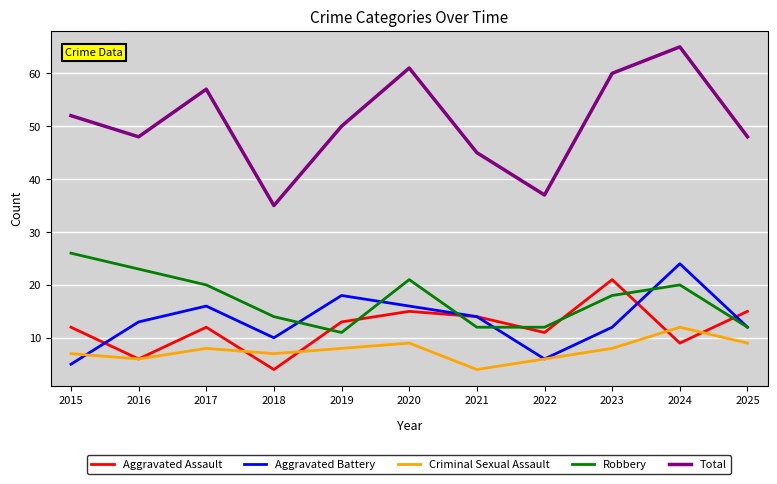

What is the total value across all series at 2021?

89